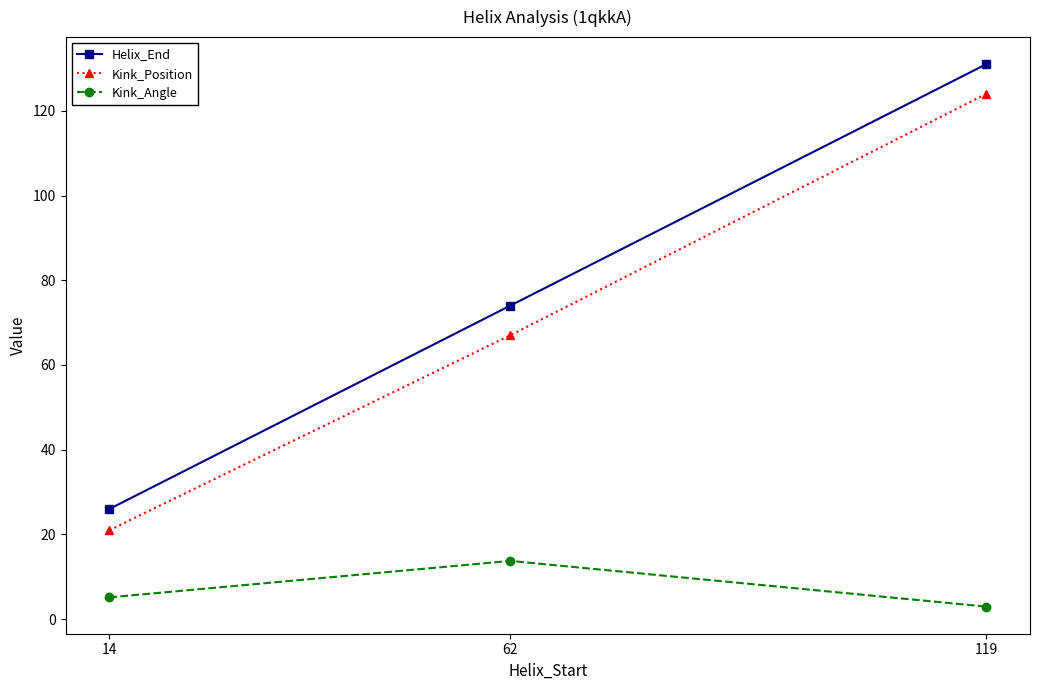

Rank the categories by Helix_End value from lowest to highest.

14, 62, 119